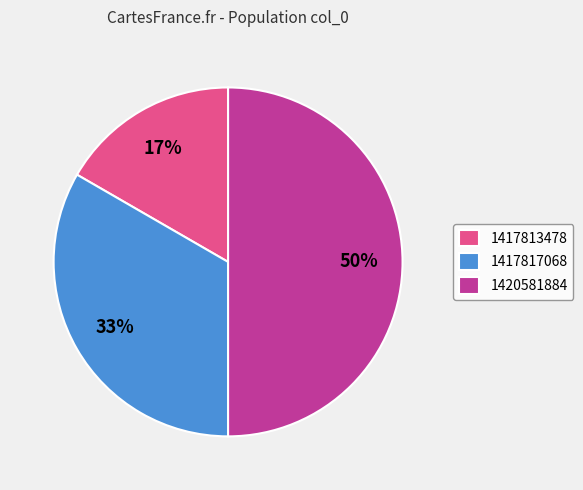

The 1417813478 slice represents 30% of the pie. True or false?

False